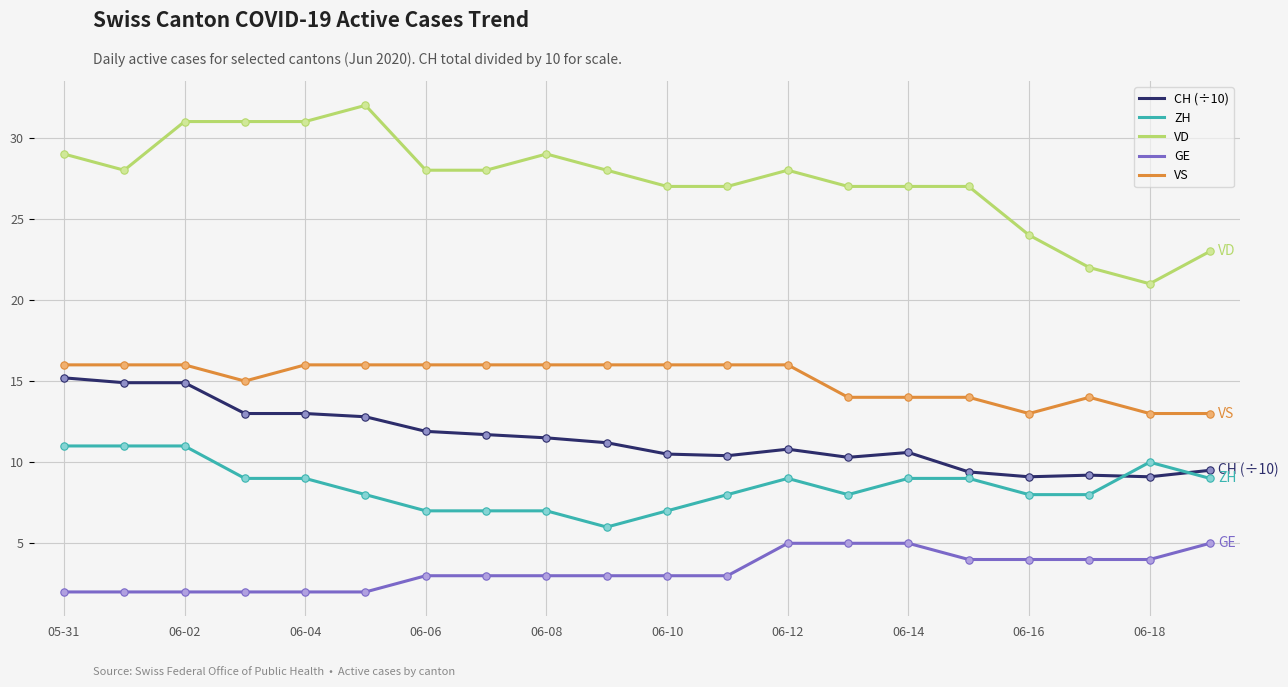

Which series has the widest spread of values?

VD